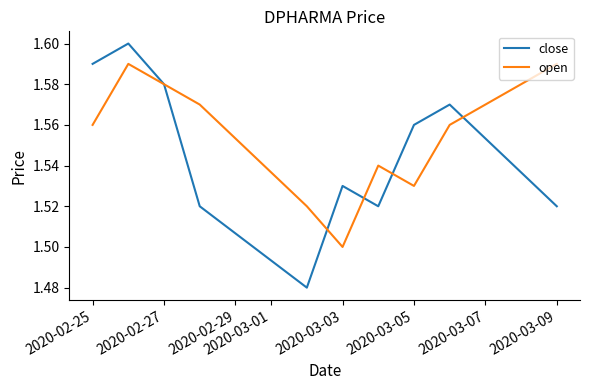

Which series has the largest range (max minus min)?

close